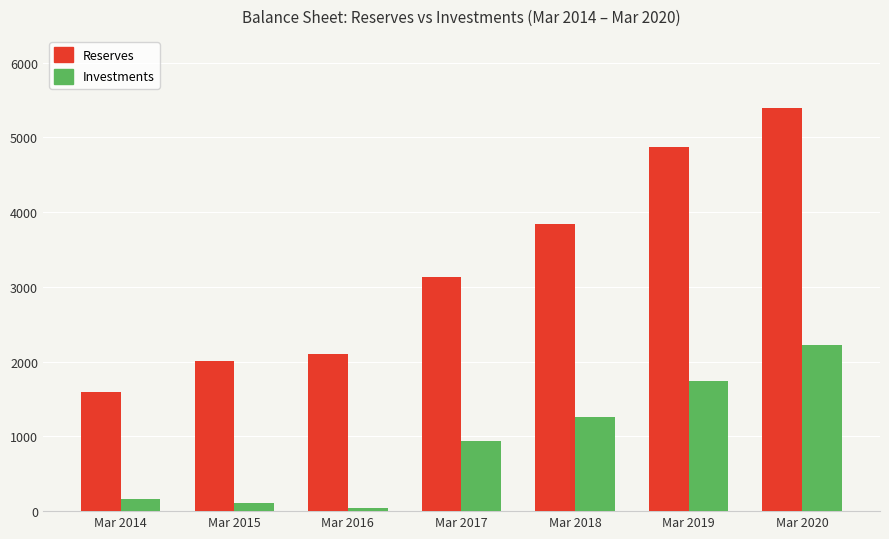

Where is Investments nearest to the value 1131?

Mar 2018